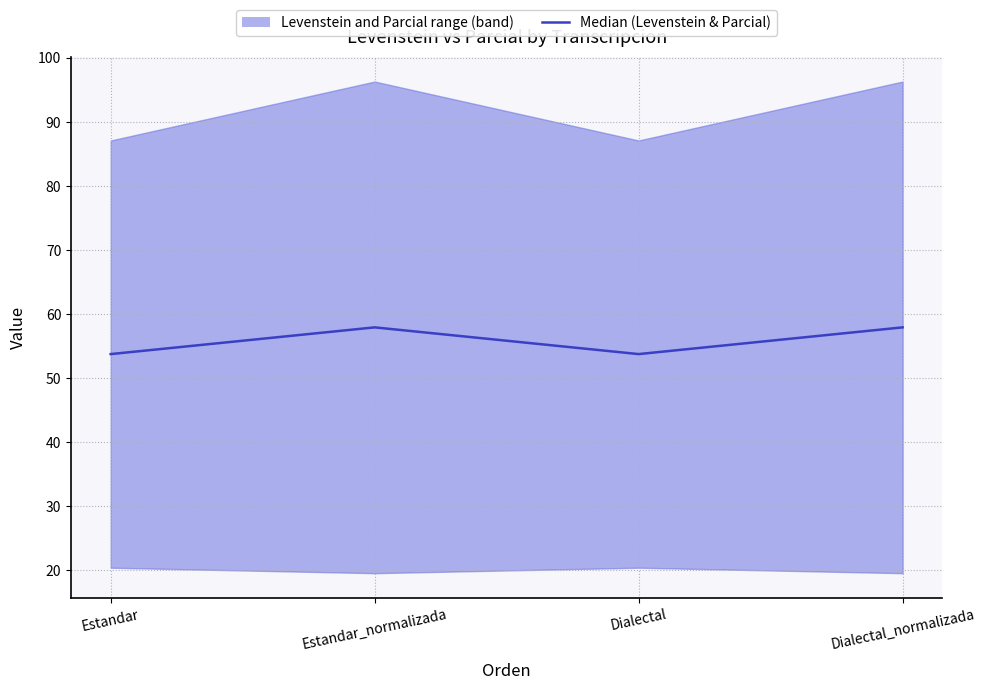

What is the change in value from Estandar_normalizada to Dialectal?

-4.2